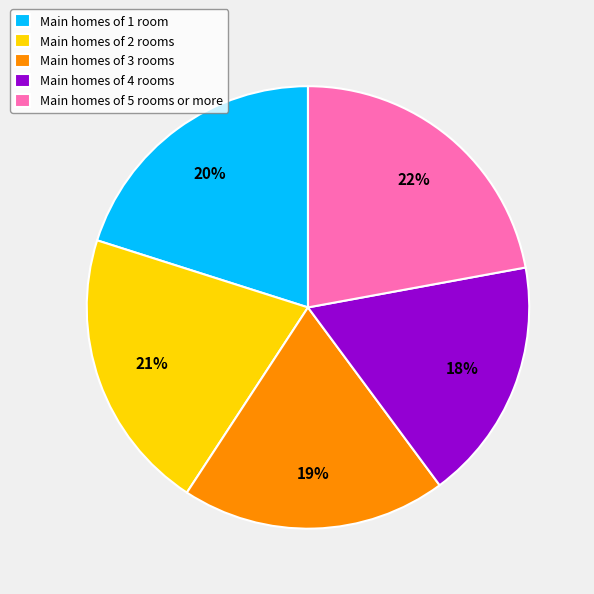

Do Main homes of 3 rooms and Main homes of 1 room together represent more than half of the pie?

No